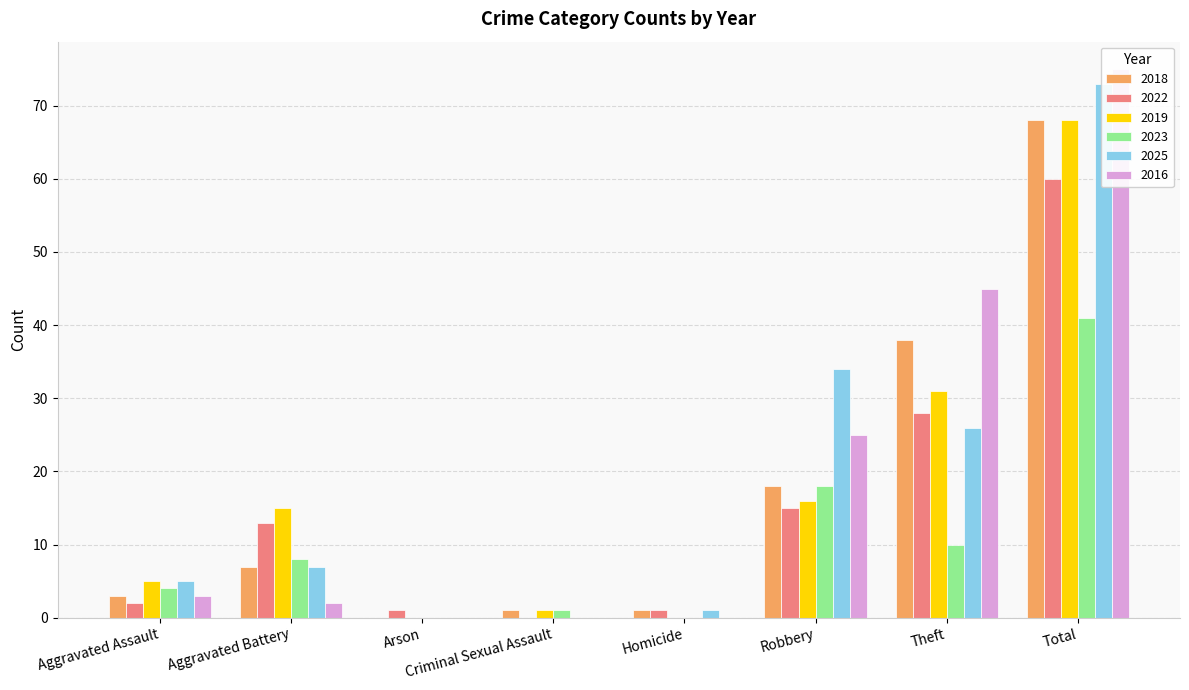

How many bars are there in total?

48